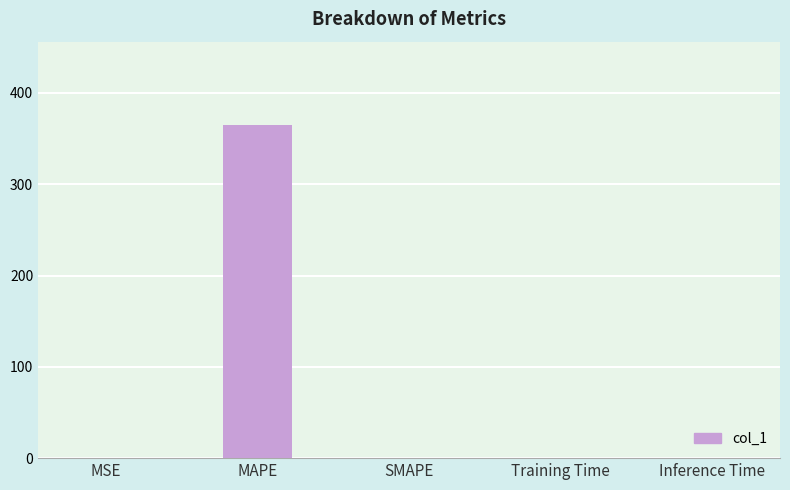

The value at SMAPE is 0.0. True or false?

True